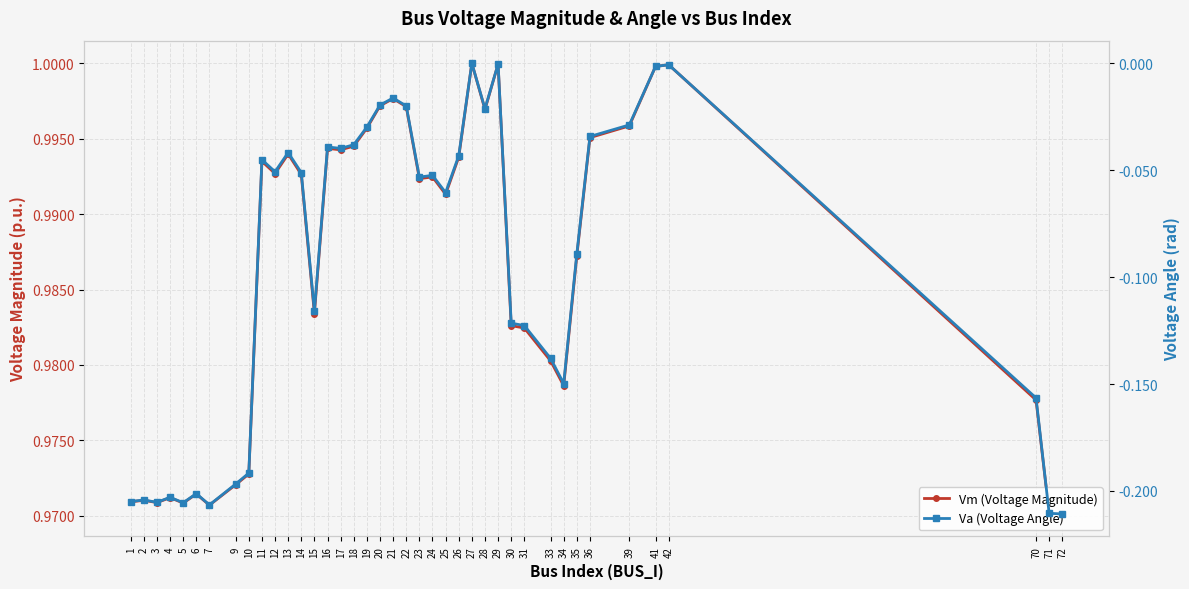

True or false: Va (Voltage Angle) has more than 2 points higher than both neighbors.

True